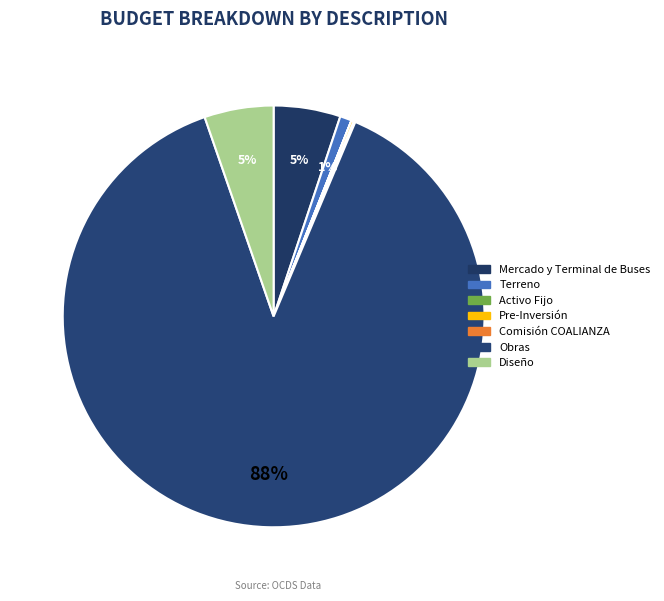

Is the sum of Mercado y Terminal de Buses and Activo Fijo greater than half?

No